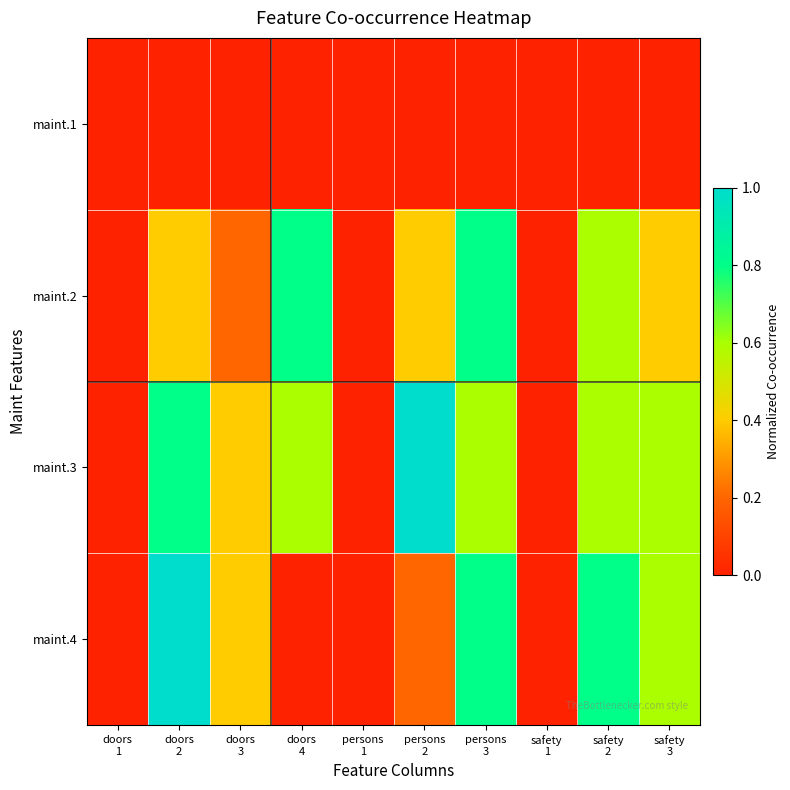

Reading left to right, what are all the values shown in this chart?

maint.1: doors
1=0.0	doors
2=0.0	doors
3=0.0	doors
4=0.0	persons
1=0.0	persons
2=0.0	persons
3=0.0	safety
1=0.0	safety
2=0.0	safety
3=0.0
maint.2: doors
1=0.0	doors
2=0.4	doors
3=0.2	doors
4=0.8	persons
1=0.0	persons
2=0.4	persons
3=0.8	safety
1=0.0	safety
2=0.6	safety
3=0.4
maint.3: doors
1=0.0	doors
2=0.8	doors
3=0.4	doors
4=0.6	persons
1=0.0	persons
2=1.0	persons
3=0.6	safety
1=0.0	safety
2=0.6	safety
3=0.6
maint.4: doors
1=0.0	doors
2=1.0	doors
3=0.4	doors
4=0.0	persons
1=0.0	persons
2=0.2	persons
3=0.8	safety
1=0.0	safety
2=0.8	safety
3=0.6